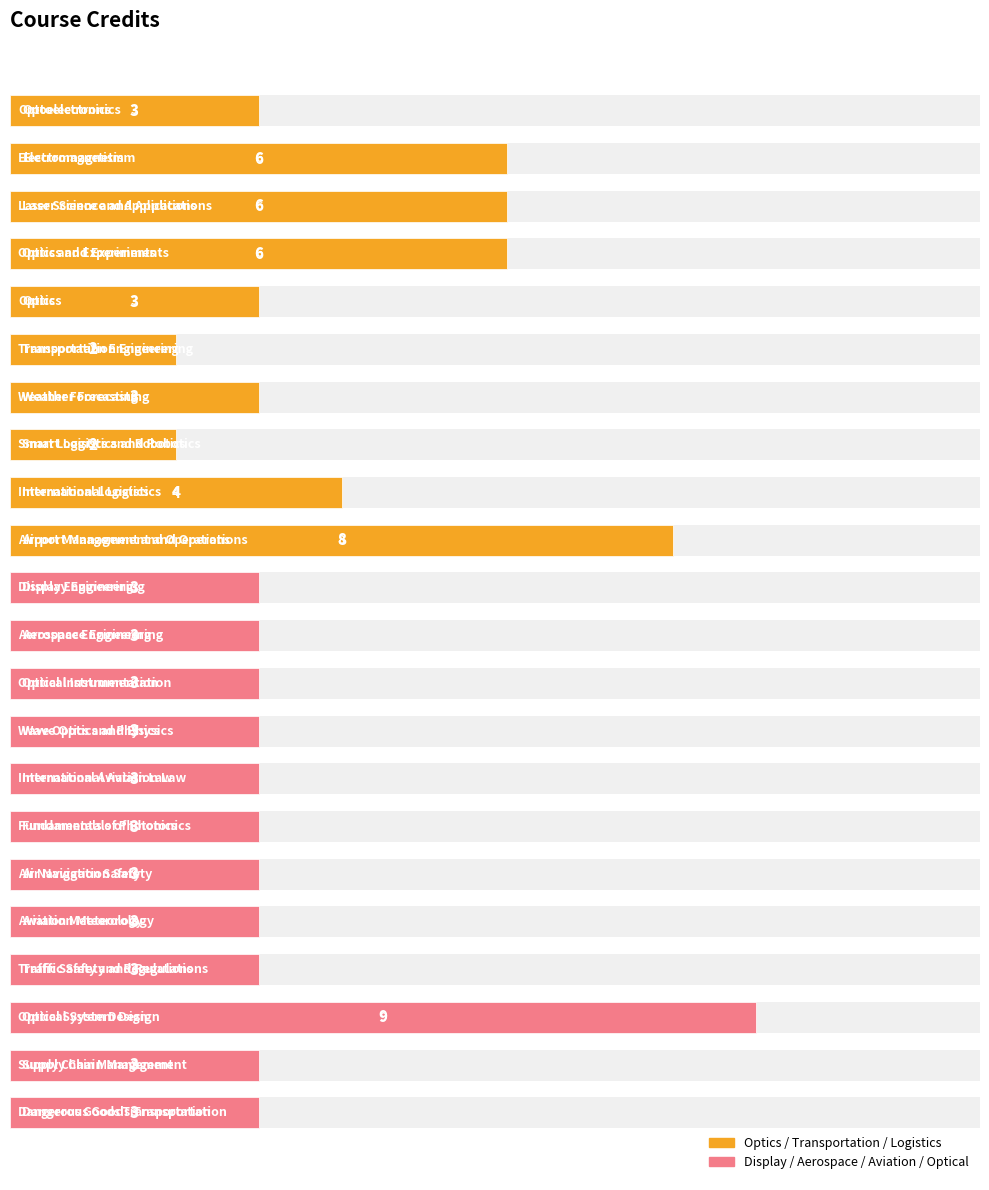

Count the values in the range 3 to 4.

15